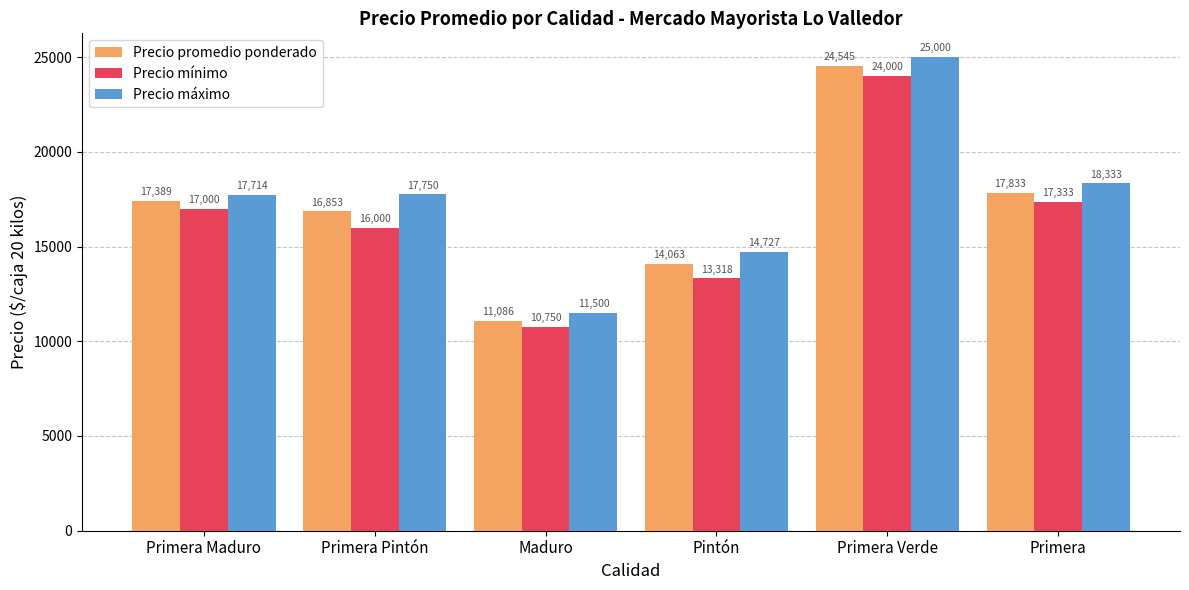

What are all the series names shown in the legend?

Precio promedio ponderado, Precio mínimo, Precio máximo